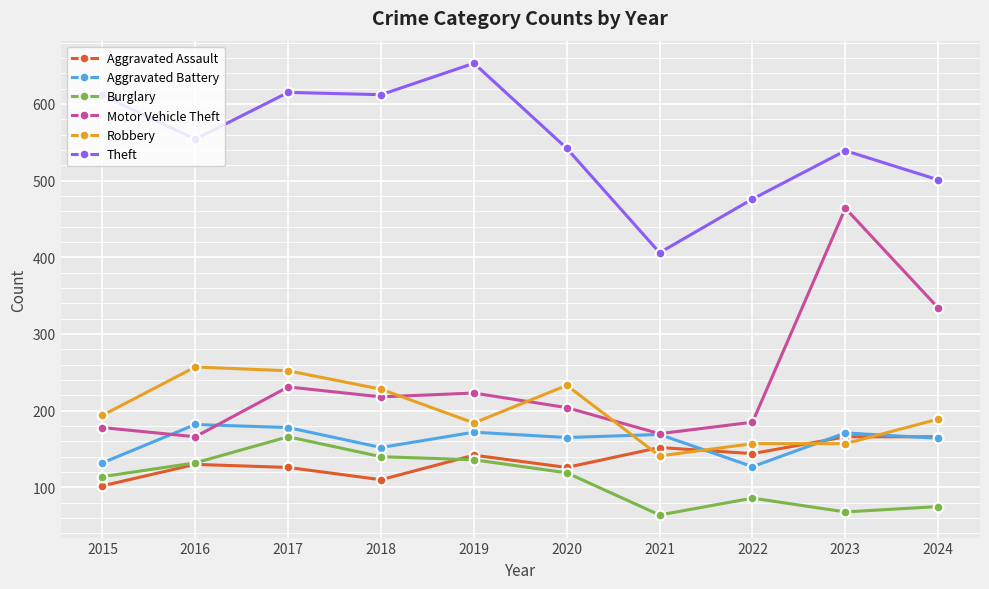

Between which two adjacent categories do Robbery and Aggravated Battery first intersect?

2020 and 2021